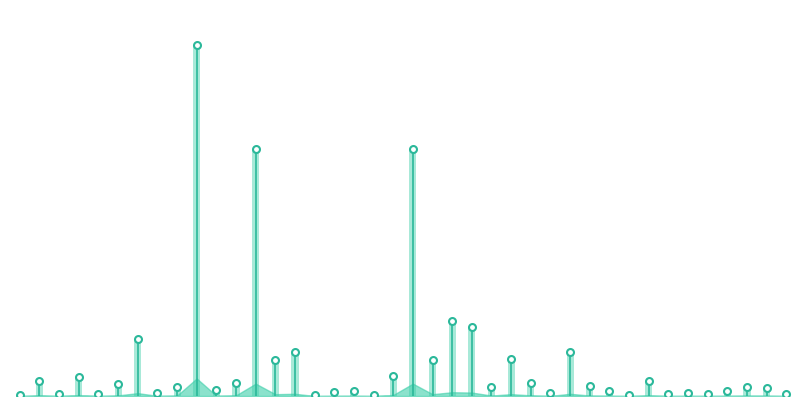

The chart shows a value of 0.0 at 0. True or false?

True